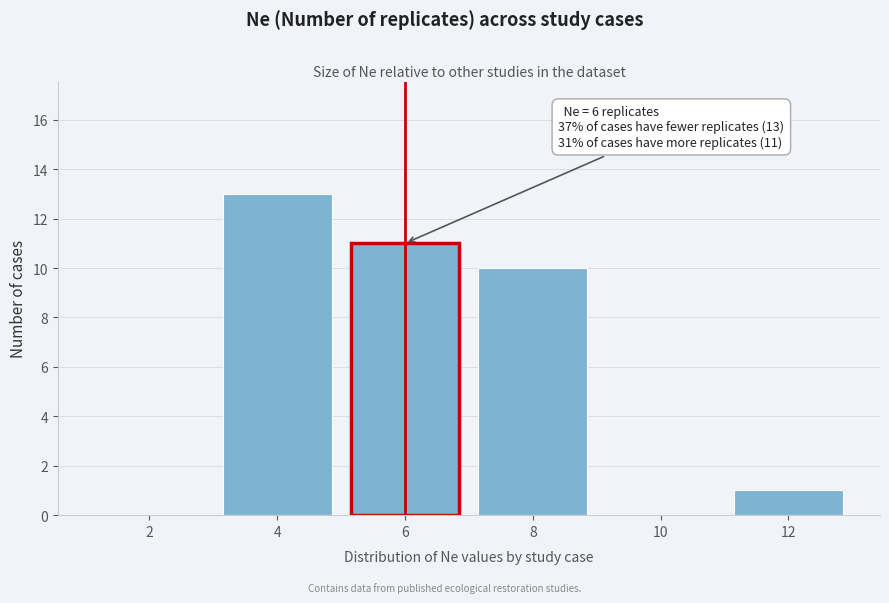

Reading right to left, transcribe all the data shown in this chart.

12=1	10=0	8=10	6=11	4=13	2=0